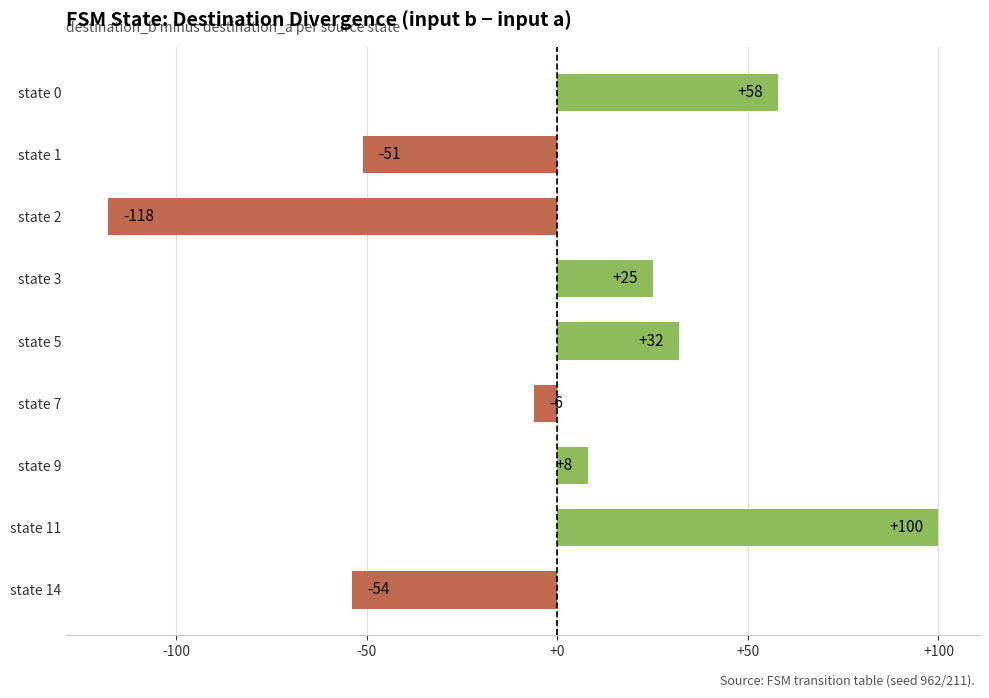

Which category has the lowest value across all series?

state 2